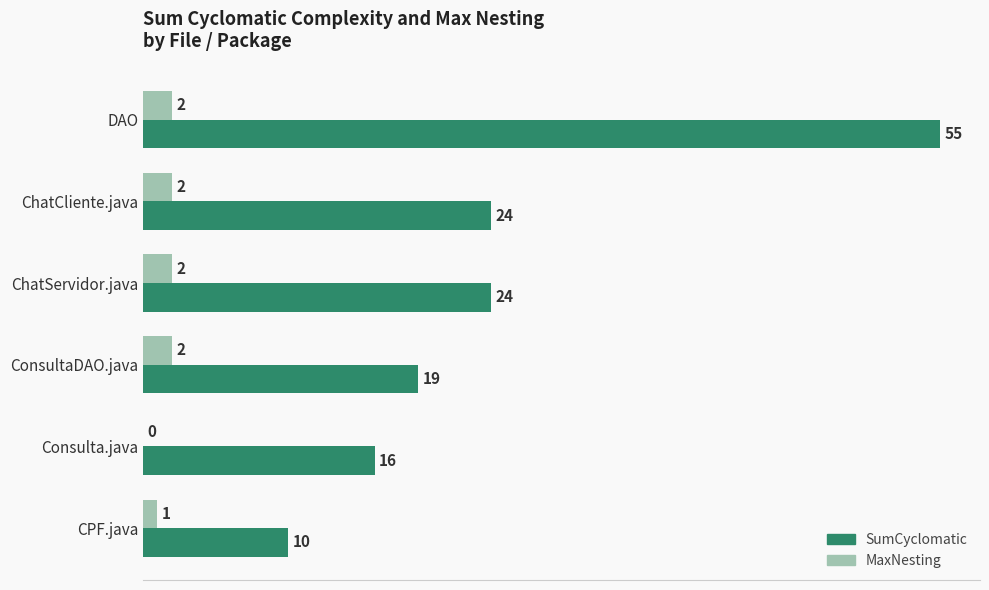

What is the average value of the MaxNesting series?

2